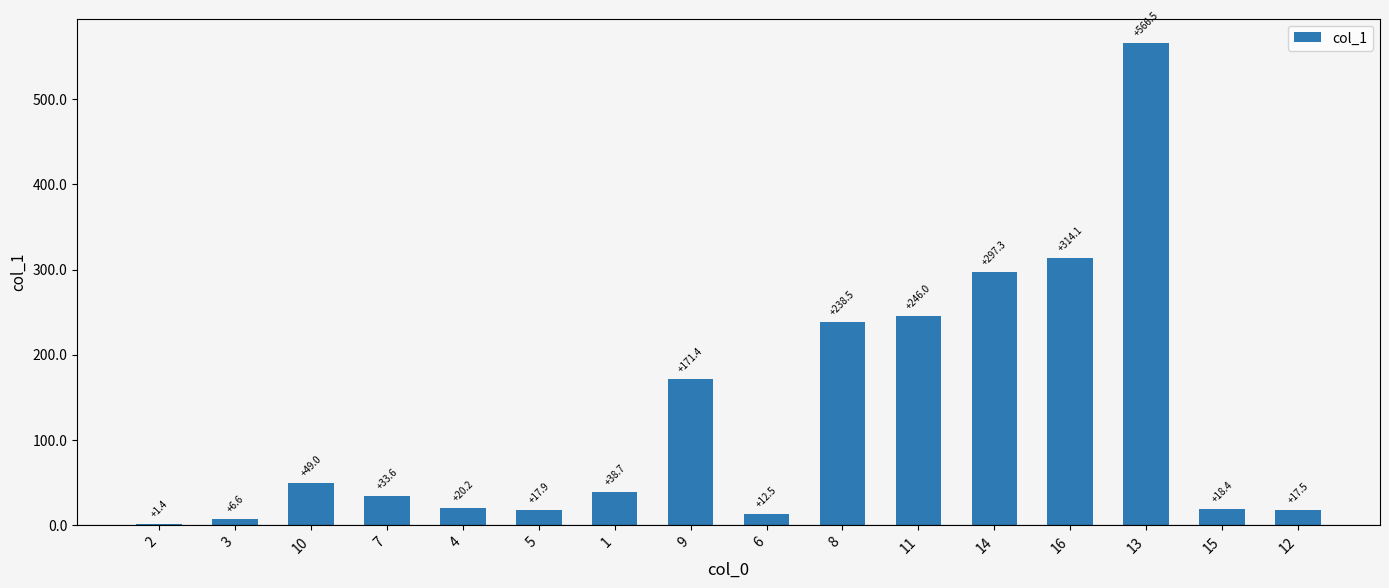

Between 9 and 7, which is larger?

9